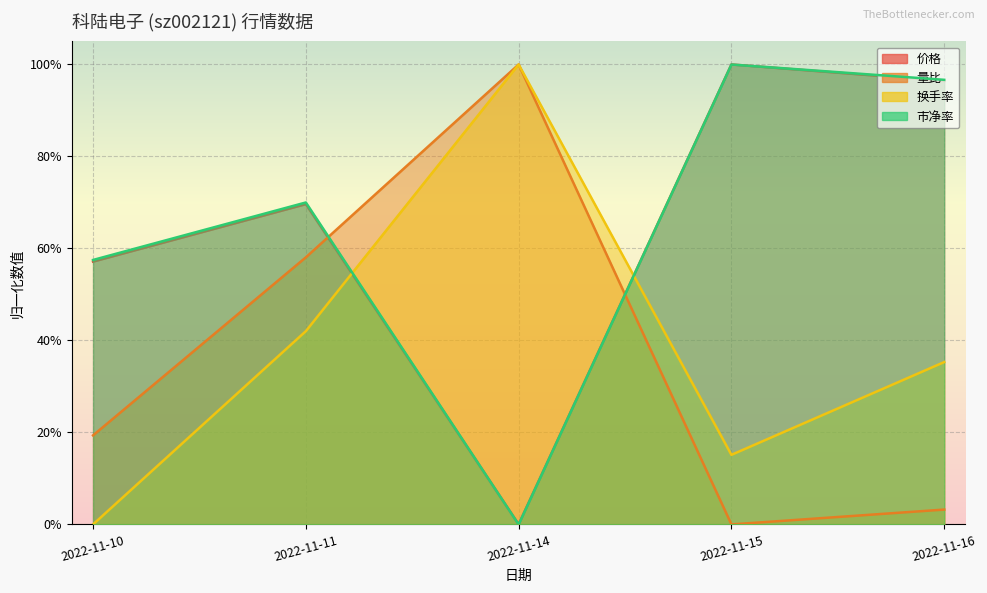

The value of 换手率 at 2022-11-11 is 0.1. True or false?

False